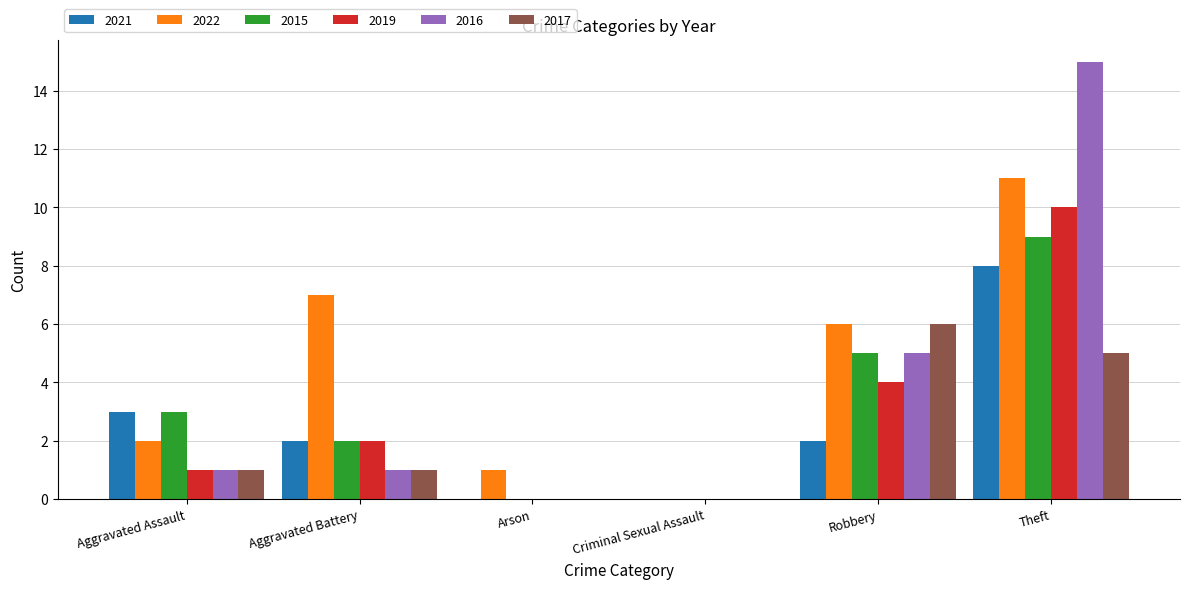

What are all the series names shown in the legend?

2021, 2022, 2015, 2019, 2016, 2017